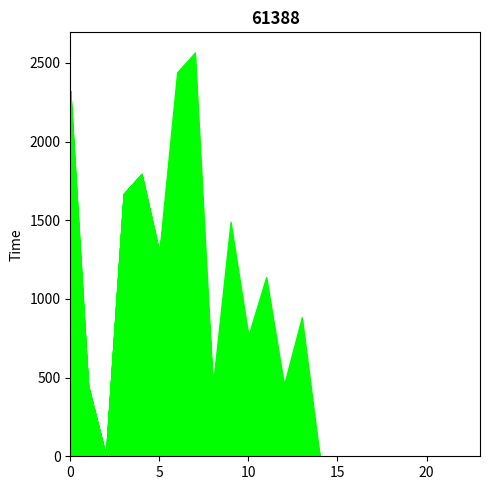

What is the difference between the highest and lowest values at 5?

516.2